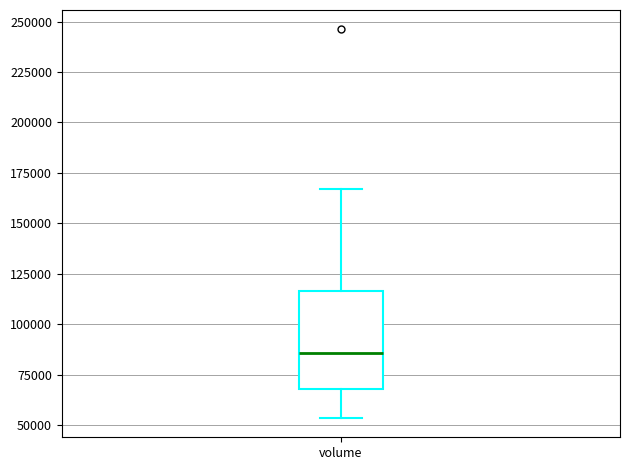

Read this box plot against the y-axis: the position of the median line, the range covered by the box, and the ends of both whiskers. The values are not printed on the chart, so give them approximately, as read against the axis.

median 85000, box 70000 to 115000, whiskers 55000 to 165000